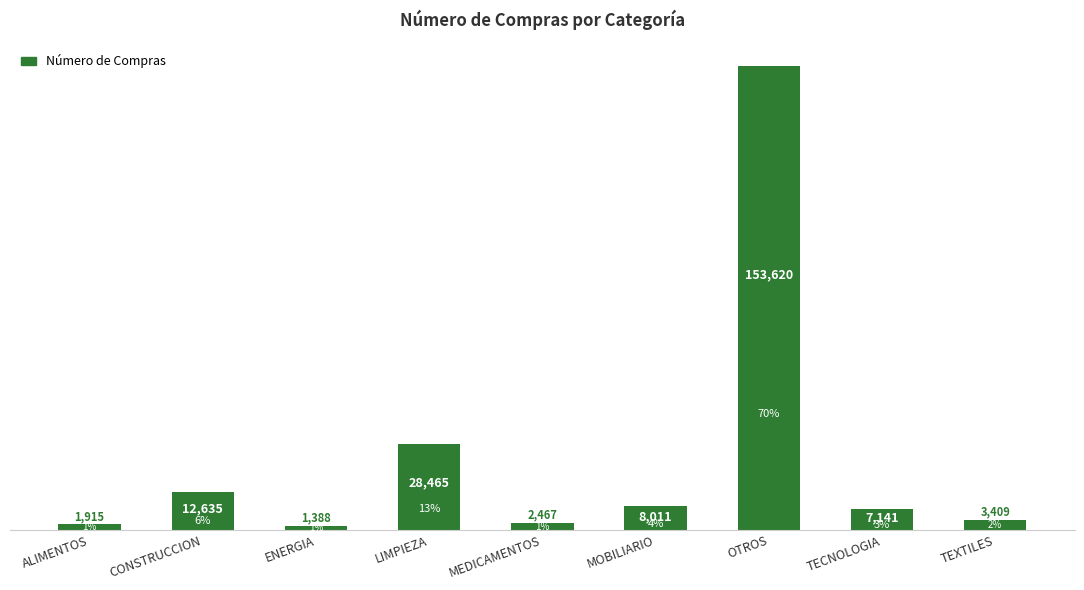

What is the change in value from LIMPIEZA to TEXTILES?

-25056